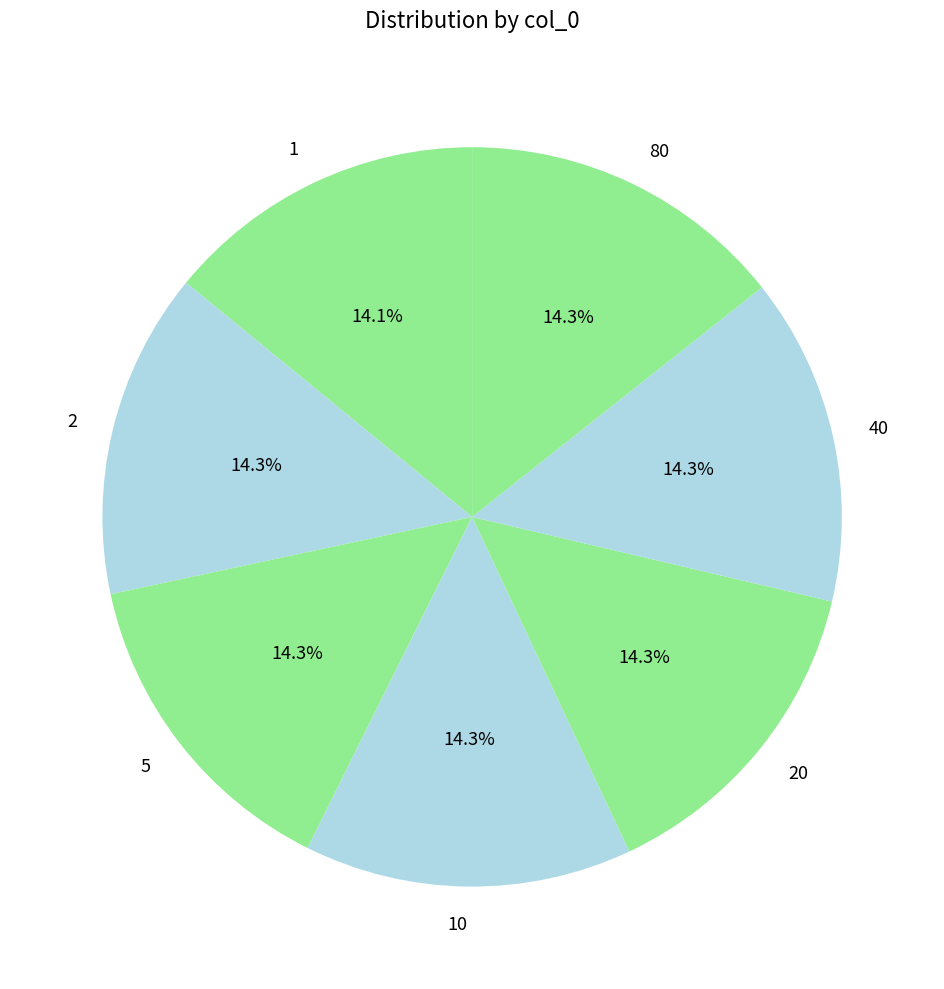

Approximately how many times larger is the value at 2 compared to 5?

1.0